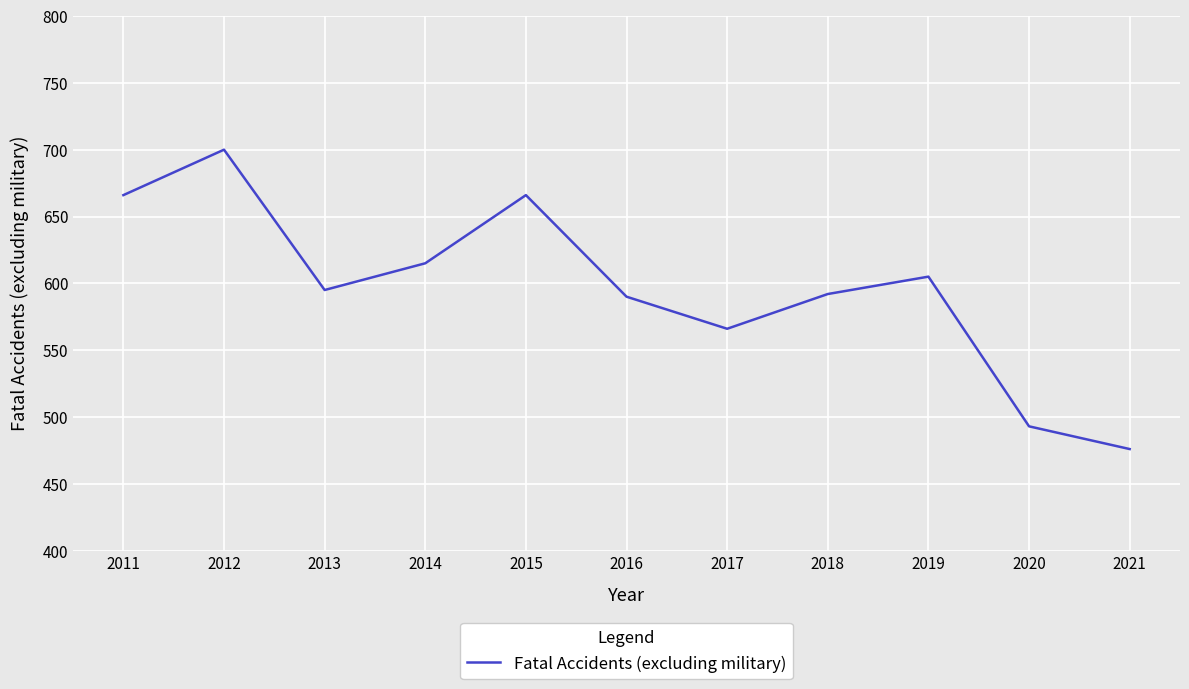

Where is the first local minimum?

2013